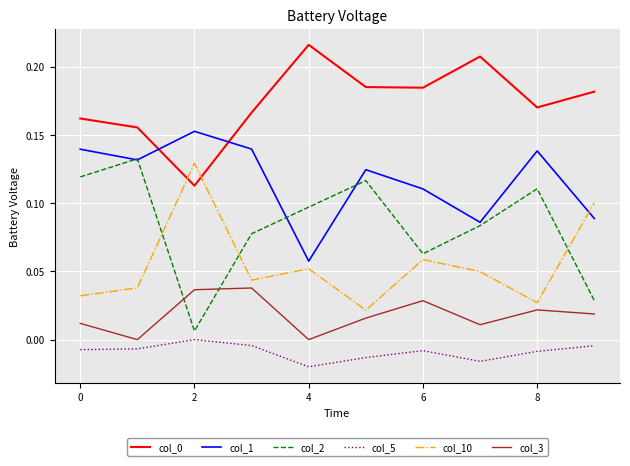

How many lines are shown in the chart?

6